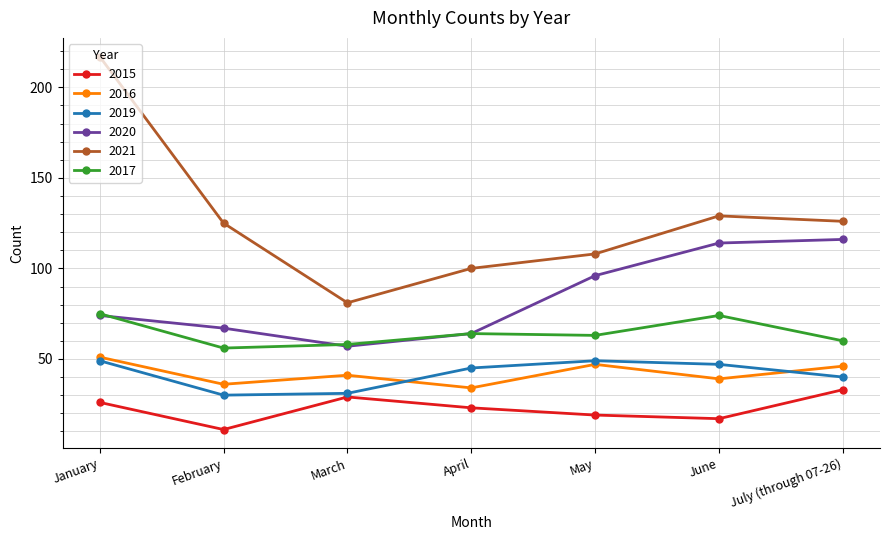

Reading right to left, extract all data points from this chart.

2015: 33	17	19	23	29	11	26
2016: 46	39	47	34	41	36	51
2019: 40	47	49	45	31	30	49
2020: 116	114	96	64	57	67	74
2021: 126	129	108	100	81	125	217
2017: 60	74	63	64	58	56	75